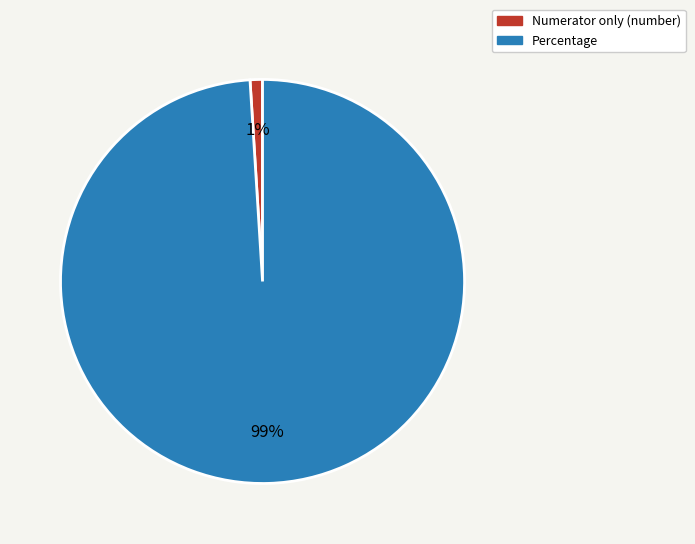

Rank the categories by value from lowest to highest.

Numerator only (number), Percentage